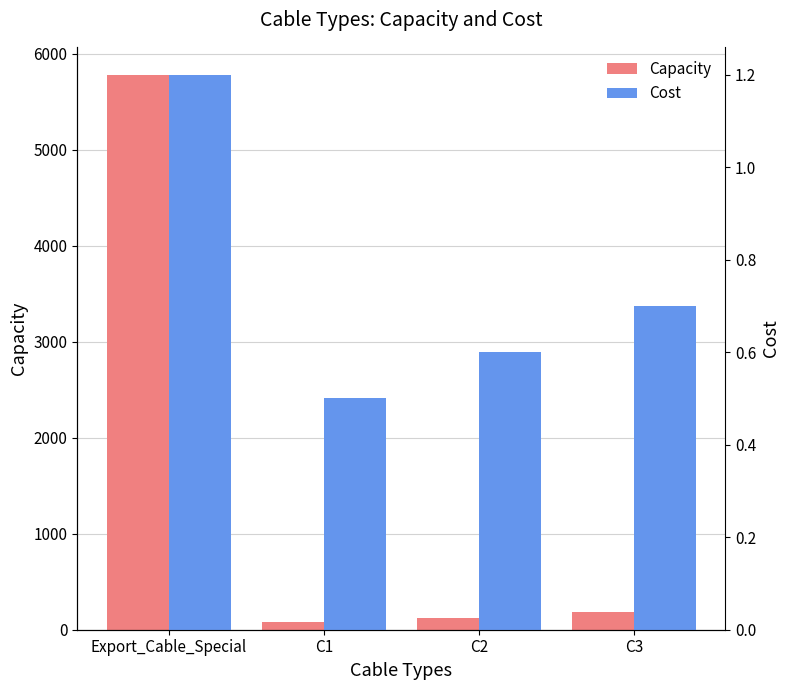

The value of Cost at C3 is 0.3. True or false?

False